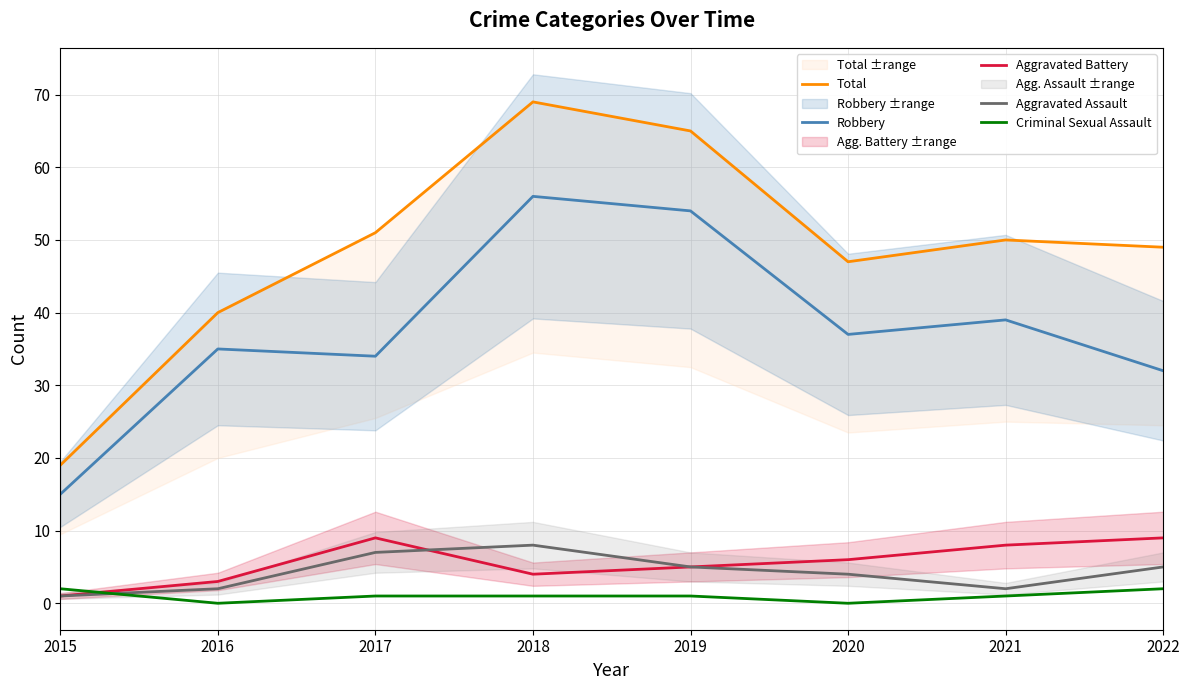

Reading left to right, transcribe all the data shown in this chart.

Total: 19	40	51	69	65	47	50	49
Robbery: 15	35	34	56	54	37	39	32
Aggravated Battery: 1	3	9	4	5	6	8	9
Aggravated Assault: 1	2	7	8	5	4	2	5
Criminal Sexual Assault: 2	0	1	1	1	0	1	2